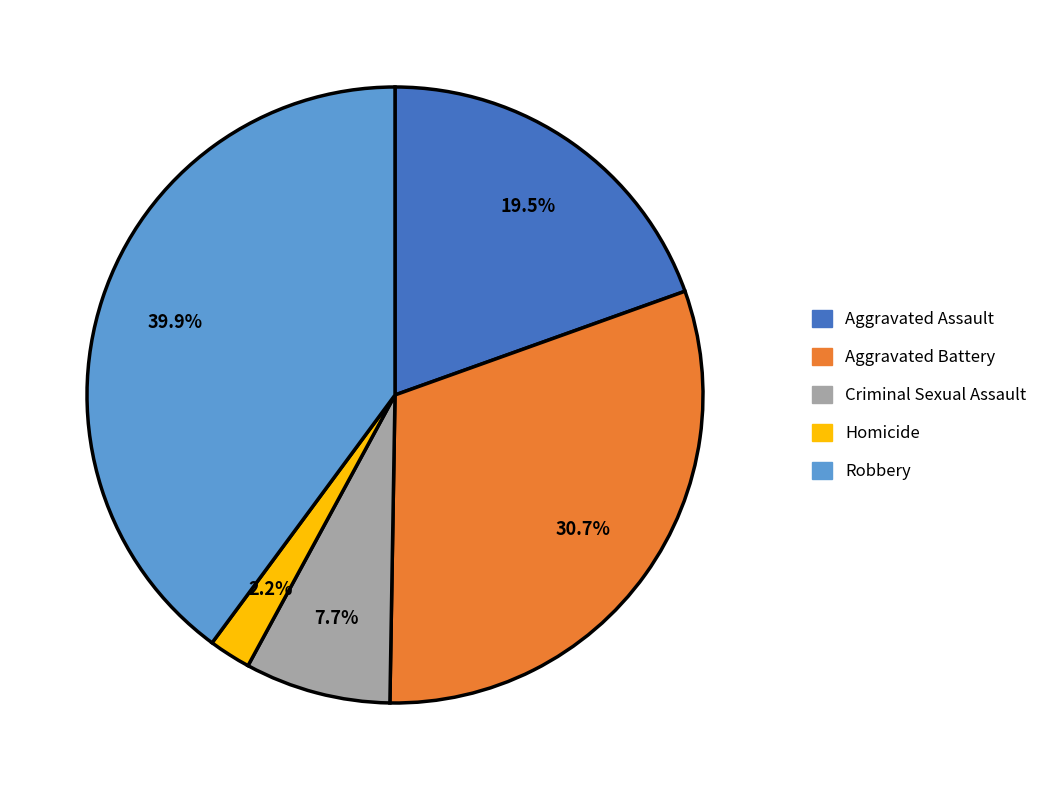

Does Aggravated Battery represent more than half of the total?

No